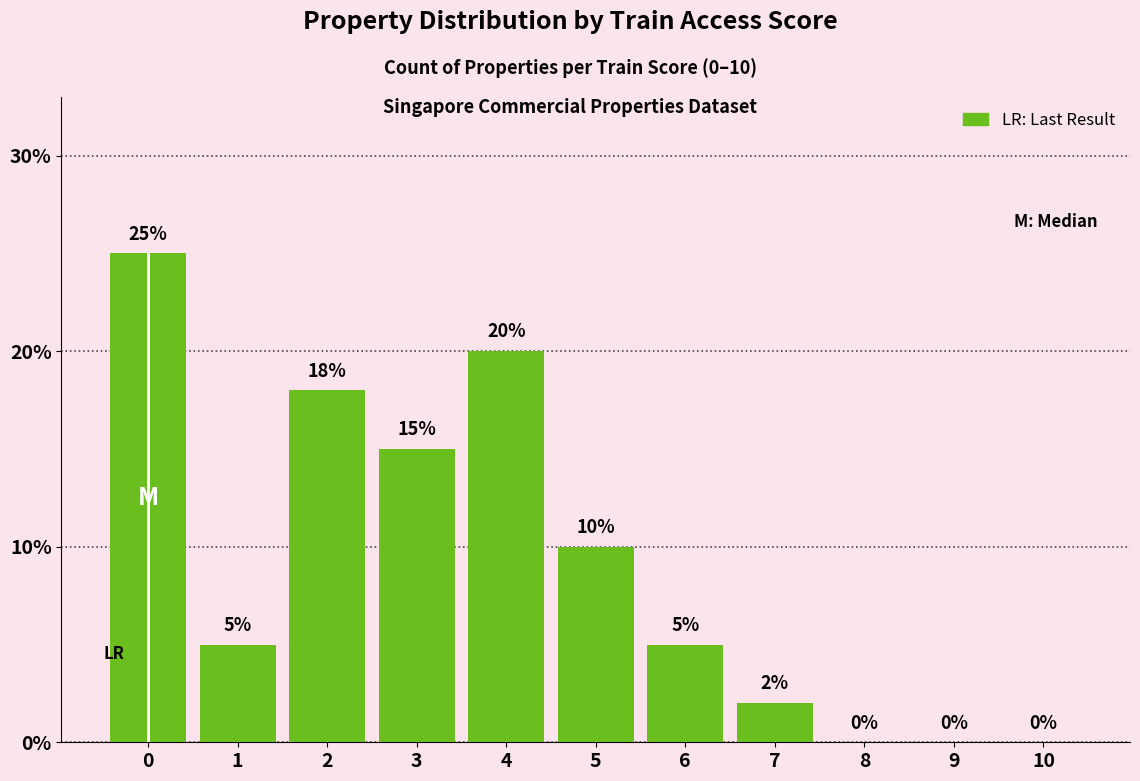

What is the sum of the values at 4 and 2?

38